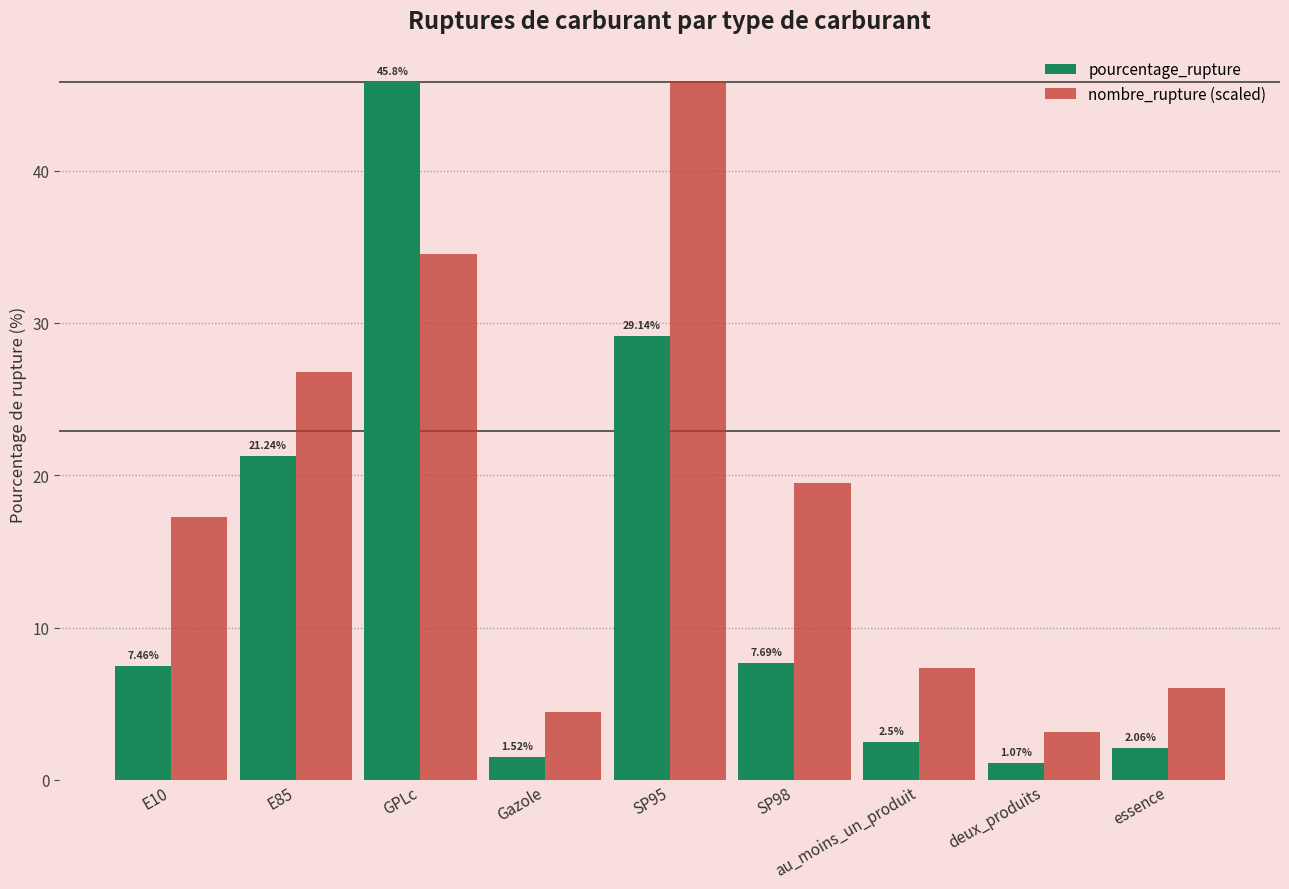

At SP98, list the series in order from smallest to largest.

pourcentage_rupture, nombre_rupture (scaled)